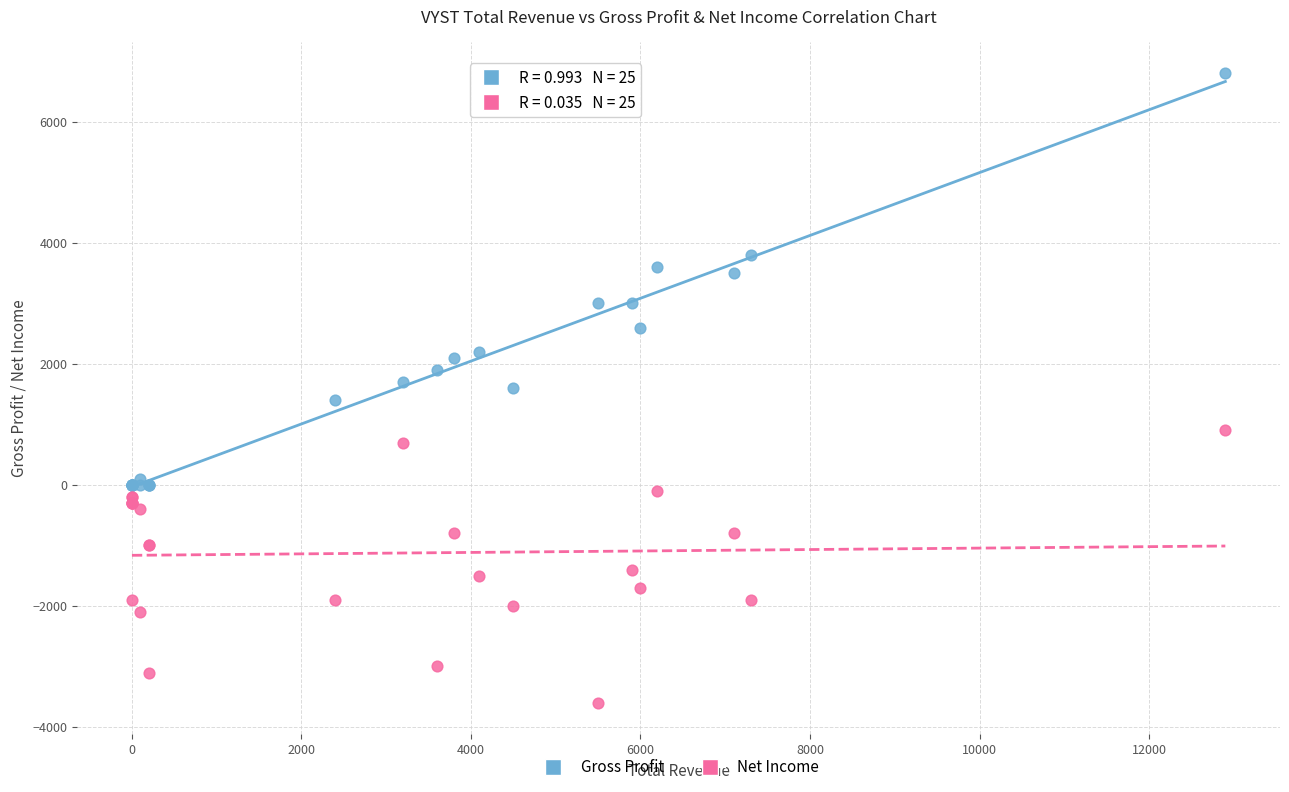

What is the X range (max minus min) for the scatter plot?

12900